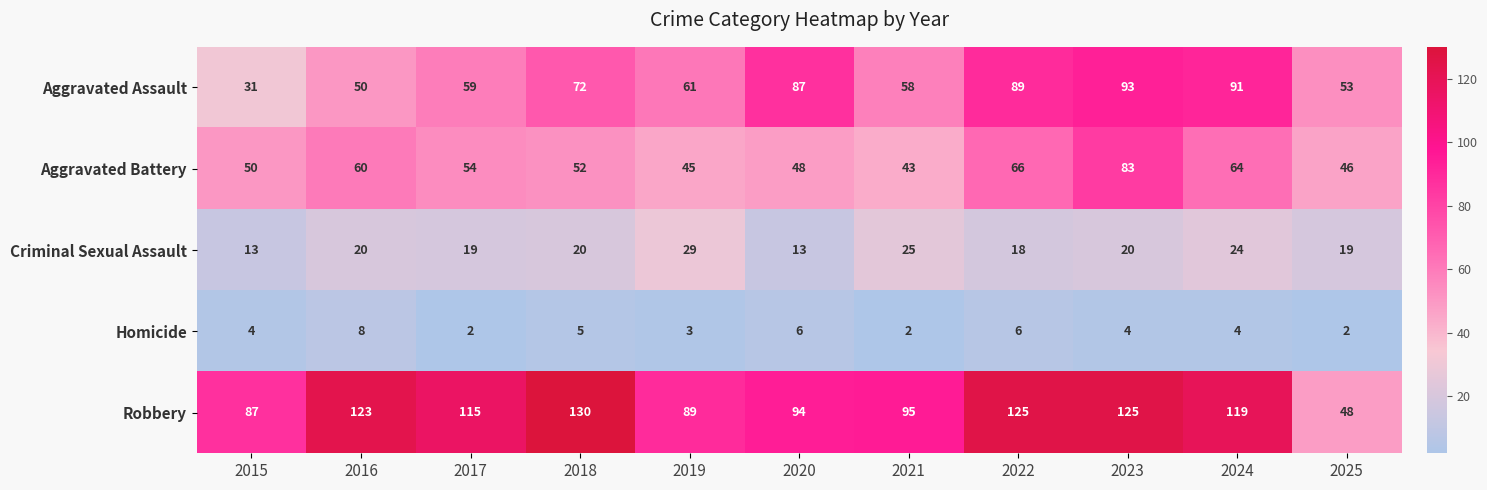

What is the difference between the second highest and minimum values in the Aggravated Assault series?

60